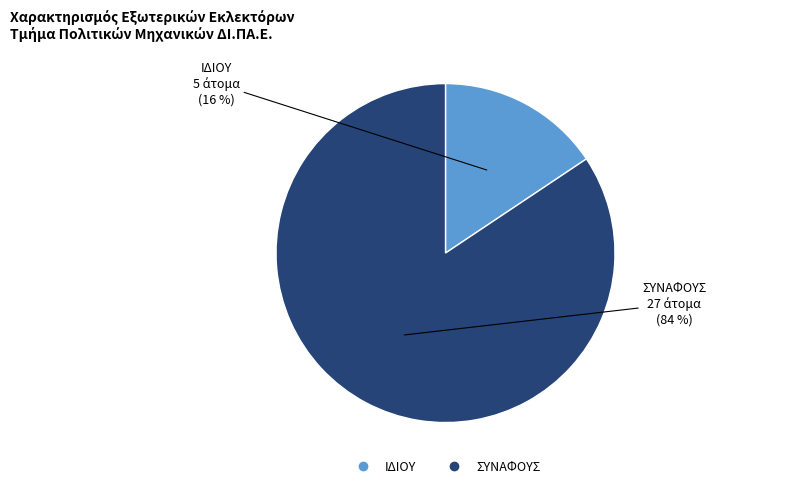

Between ΣΥΝΑΦΟΥΣ and ΙΔΙΟΥ, which is larger?

ΣΥΝΑΦΟΥΣ